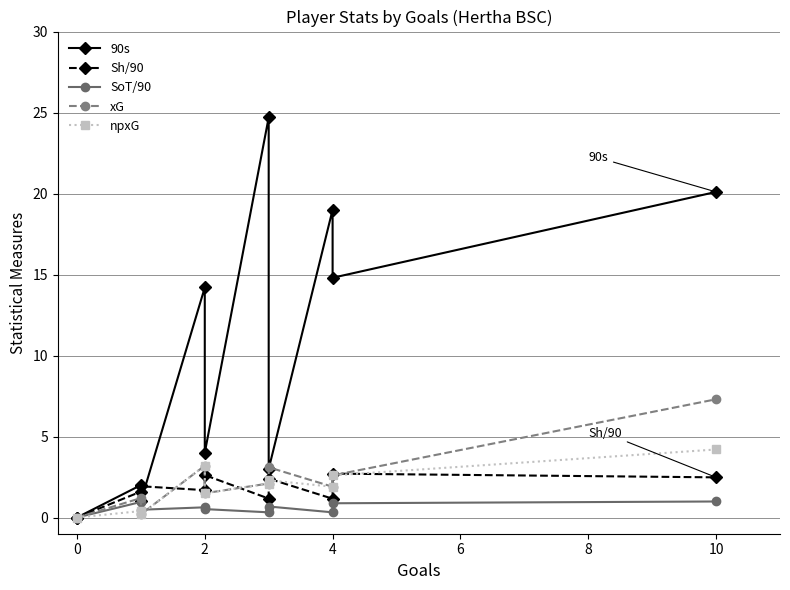

What is the spread (max minus min) of values at 2?

13.6